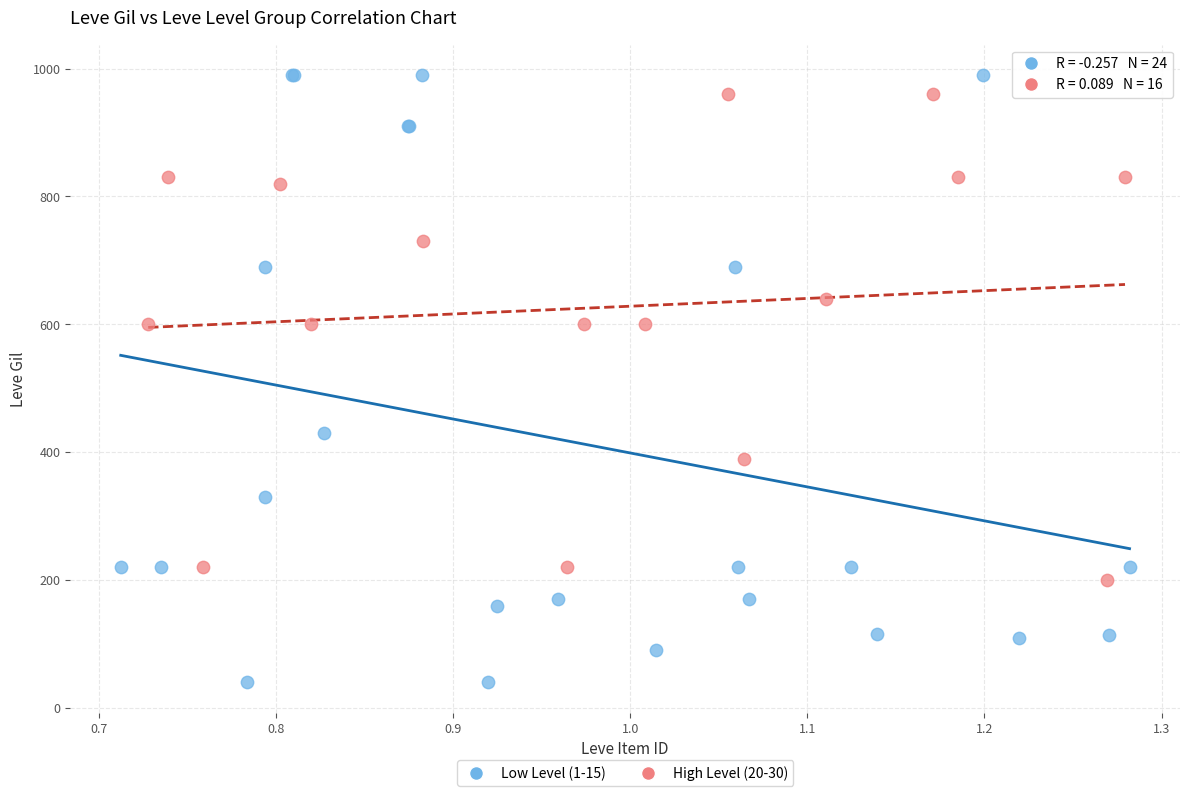

Which series reaches the maximum Y coordinate?

Low Level (1-15)